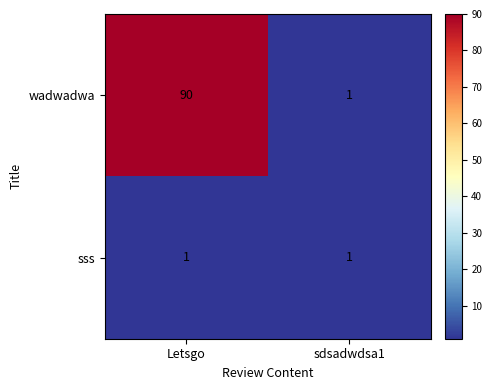

True or false: wadwadwa has a value of 1 at sdsadwdsa1.

True